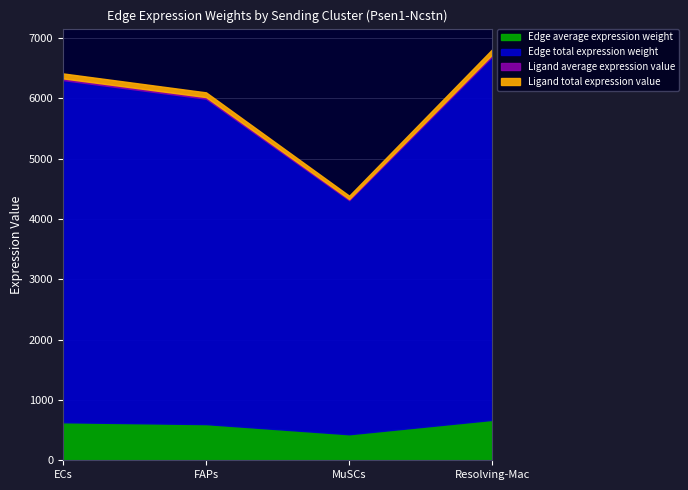

How many data points does each series have?

4